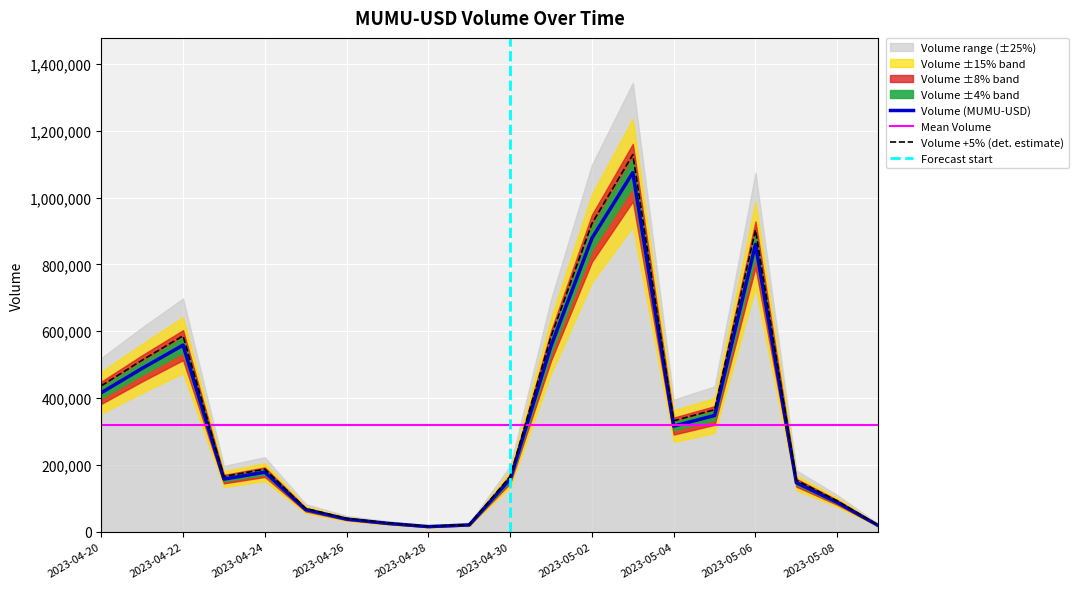

Rank the categories by value from lowest to highest.

2023-04-28, 2023-05-09, 2023-04-29, 2023-04-27, 2023-04-26, 2023-04-25, 2023-05-08, 2023-05-07, 2023-04-23, 2023-04-30, 2023-04-24, 2023-05-04, 2023-05-05, 2023-04-20, 2023-04-21, 2023-05-01, 2023-04-22, 2023-05-06, 2023-05-02, 2023-05-03